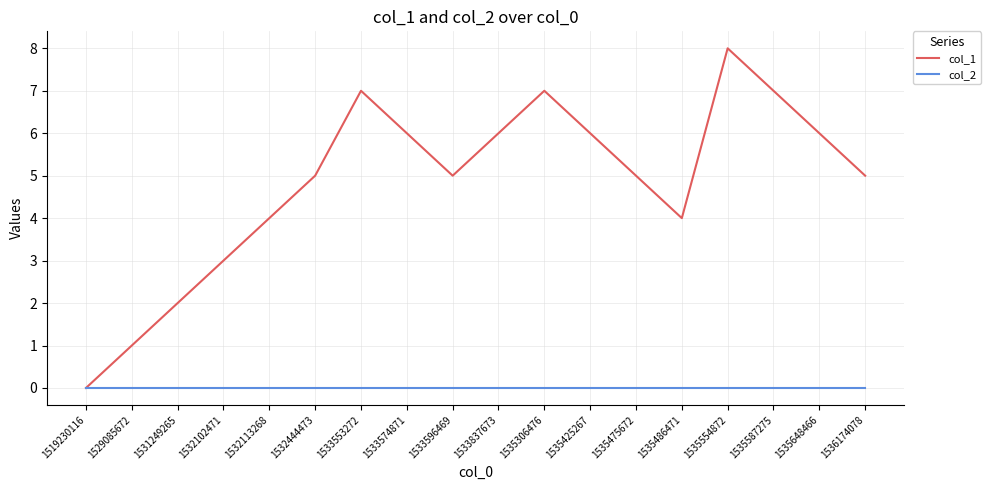

Which category has the highest value in the col_1 series?

1535554872